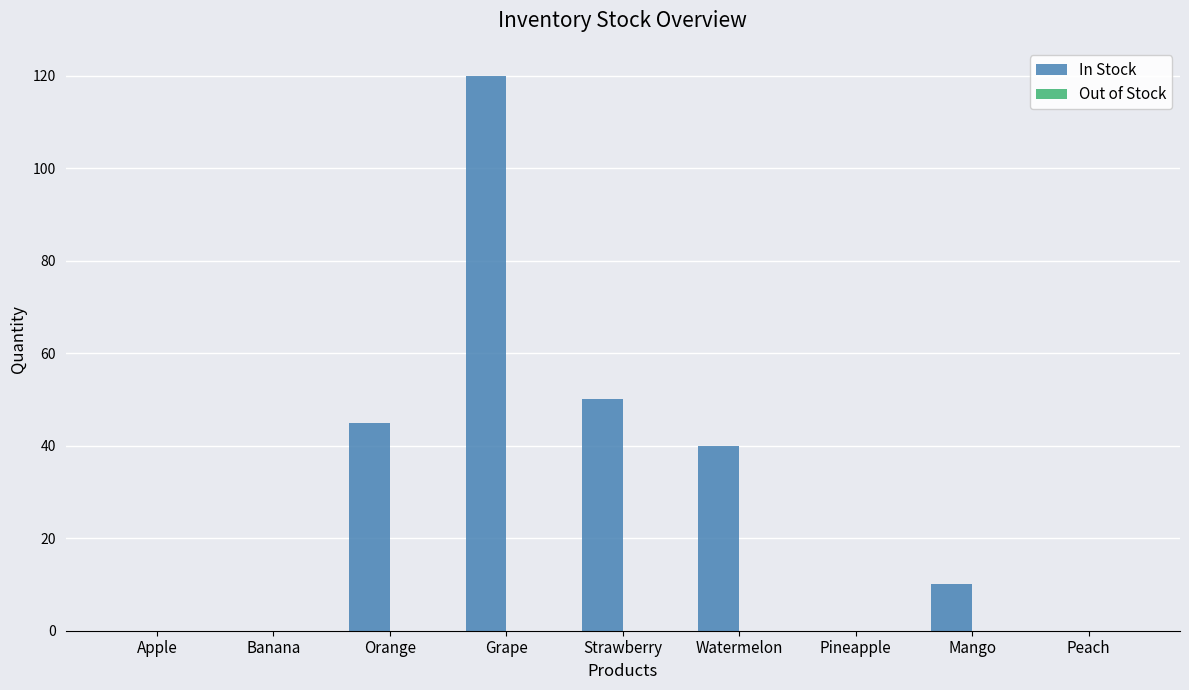

Reading left to right, what are all the values shown in this chart?

Apple=0	Banana=0	Orange=45	Grape=120	Strawberry=50	Watermelon=40	Pineapple=0	Mango=10	Peach=0